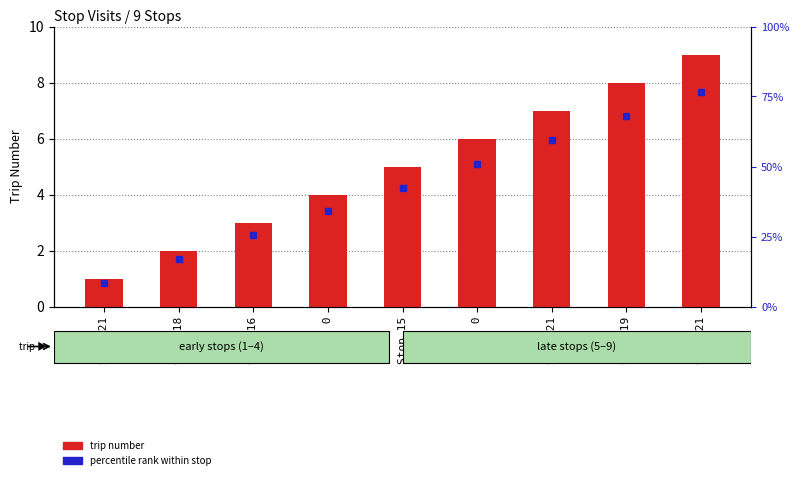

Rank the categories by value from highest to lowest.

Stop 21, Stop 19, Stop 21, Stop 0, Stop 15, Stop 0, Stop 16, Stop 18, Stop 21